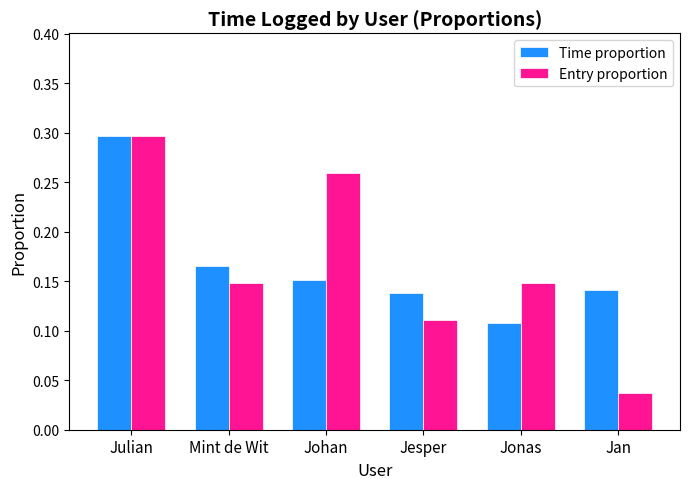

Which series has the largest range (max minus min)?

Entry proportion